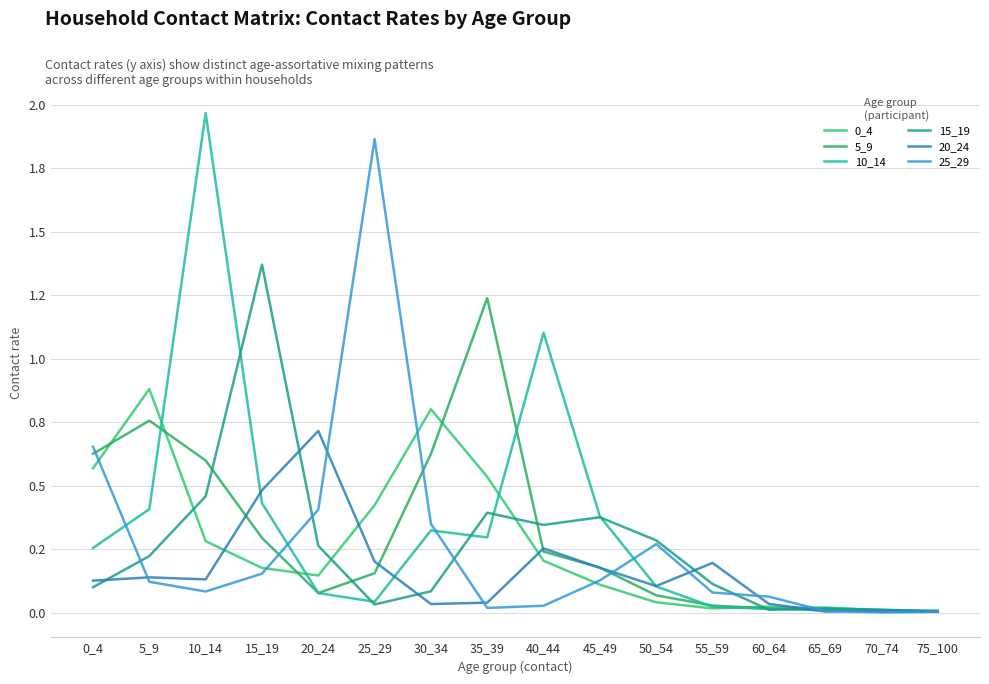

True or false: 20_24 and 25_29 intersect in this chart.

True